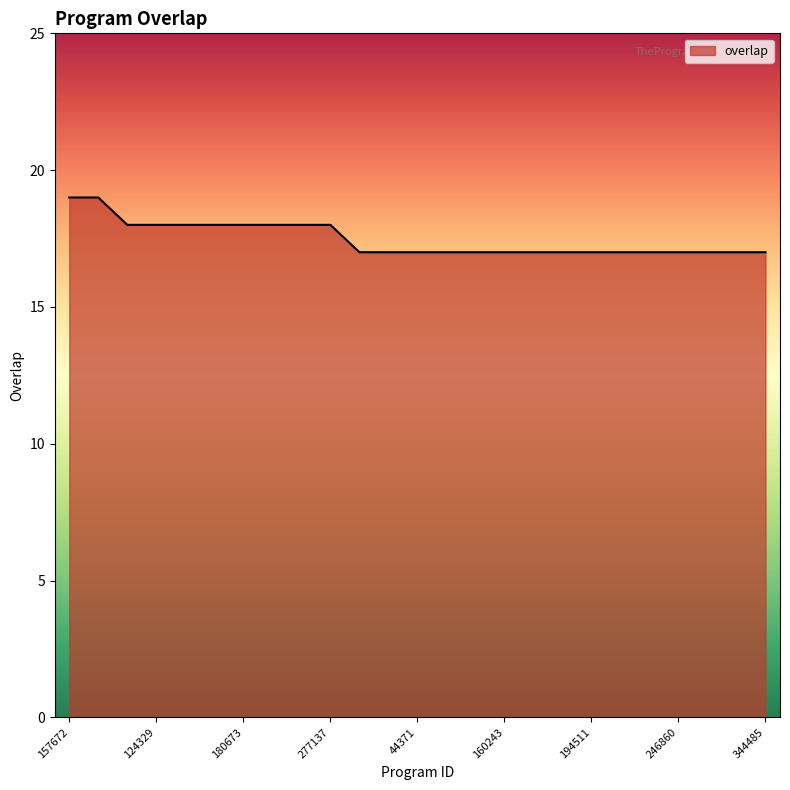

What is the smallest value displayed?

17